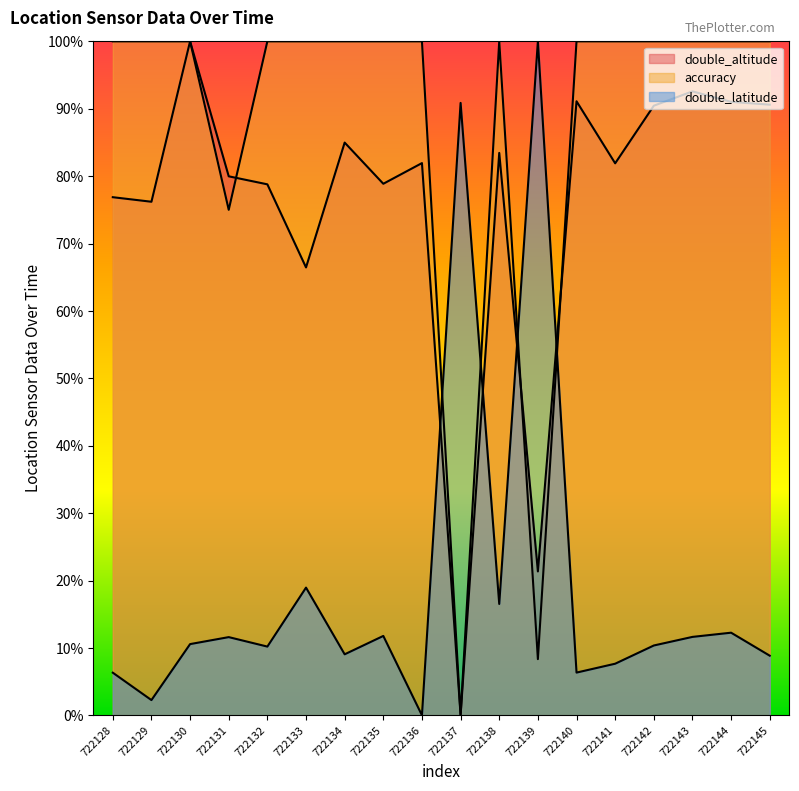

At which category is the sum across all series the highest?

722130